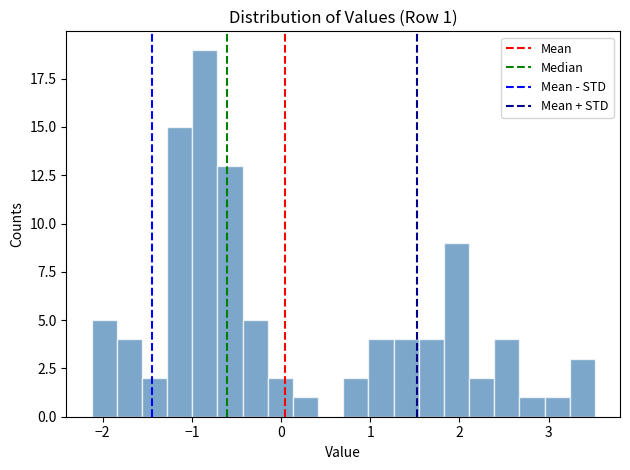

Around what value on the x-axis is the tallest bar? Give the approximate position of its centre, as read against the axis.

-0.9